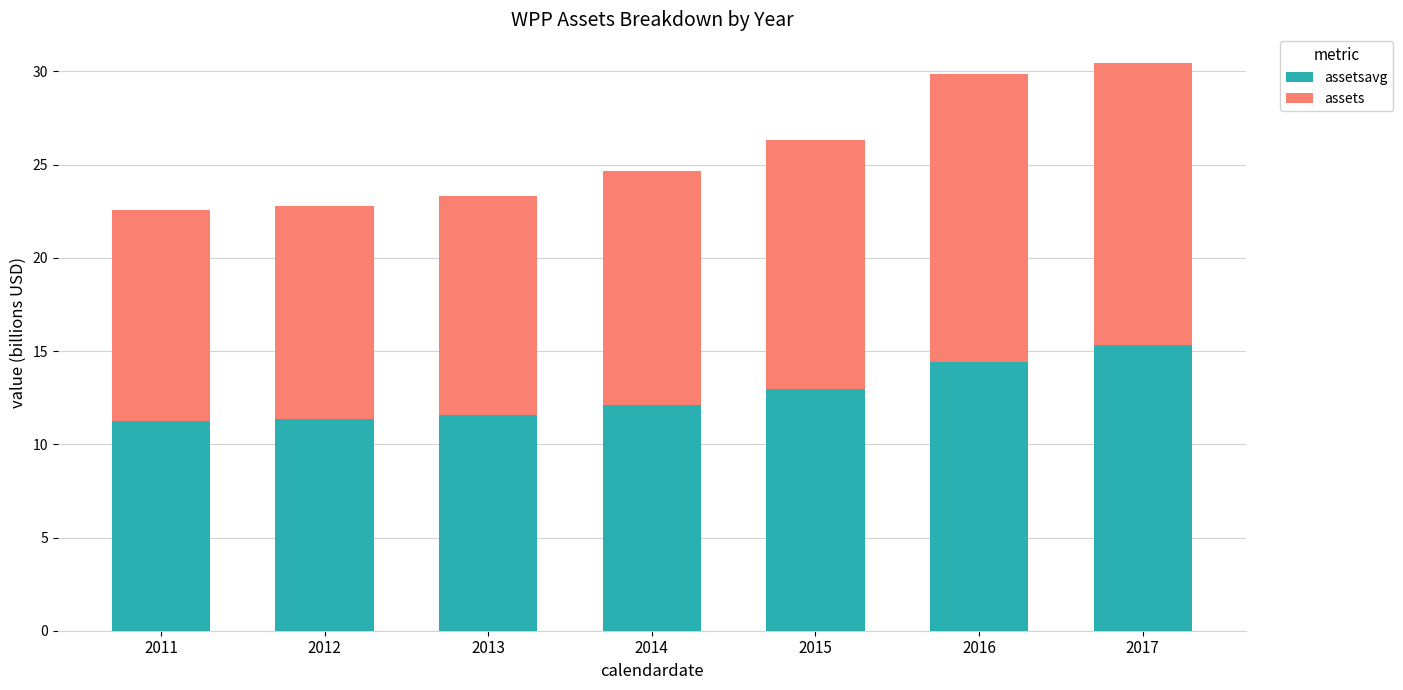

What is the total value across all series at 2014?

24.6